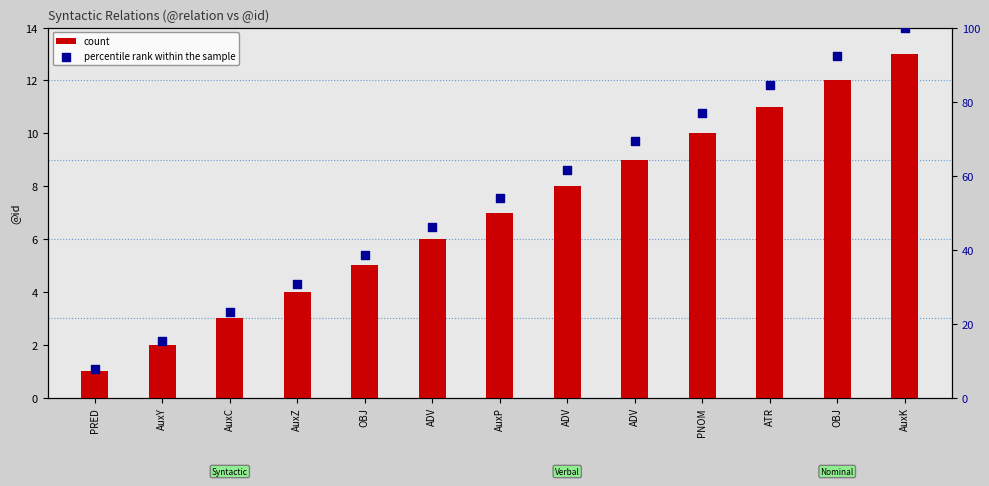

At which category is the sum across all series the highest?

AuxK